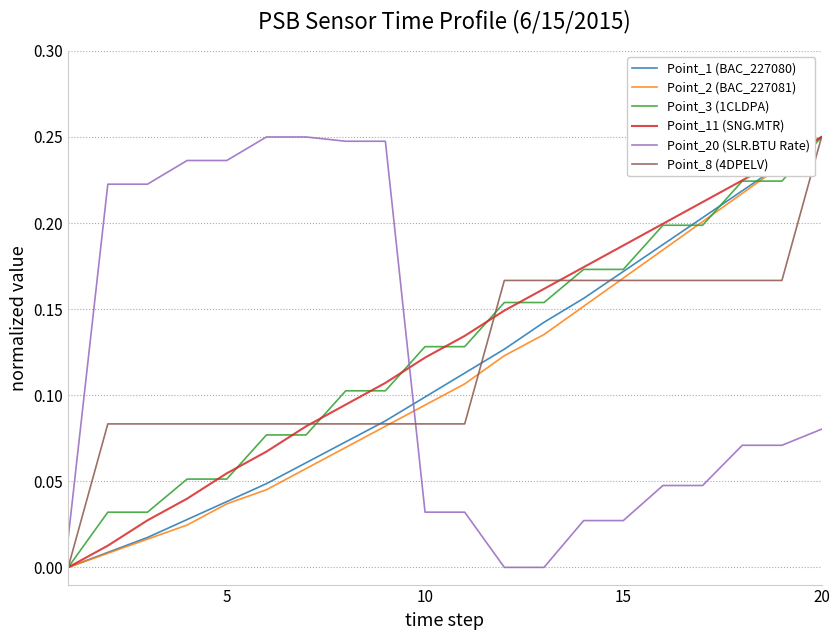

How many intersections are there between Point_20 (SLR.BTU Rate) and Point_3 (1CLDPA)?

1